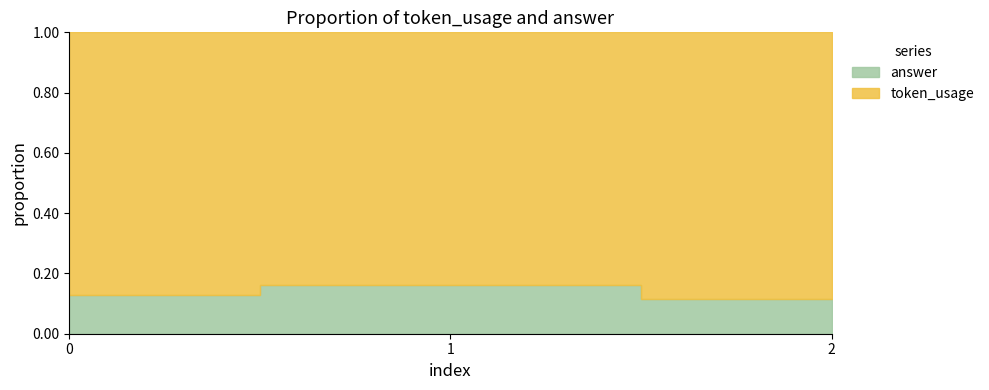

List the series in order of their peak value, lowest first.

answer, token_usage